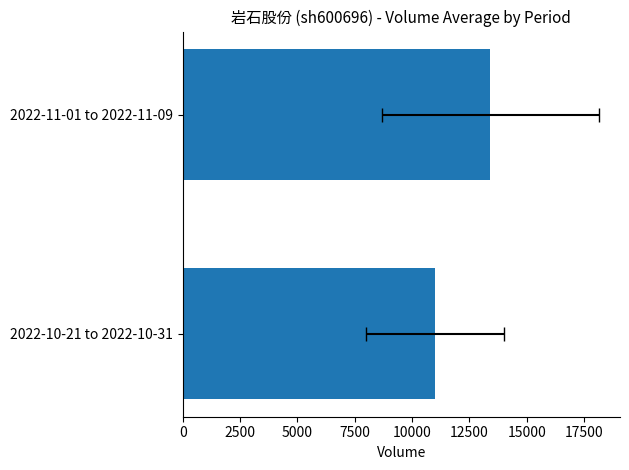

What is the sum of the values at 2022-10-21 to 2022-10-31 and 2022-11-01 to 2022-11-09?

24420.6